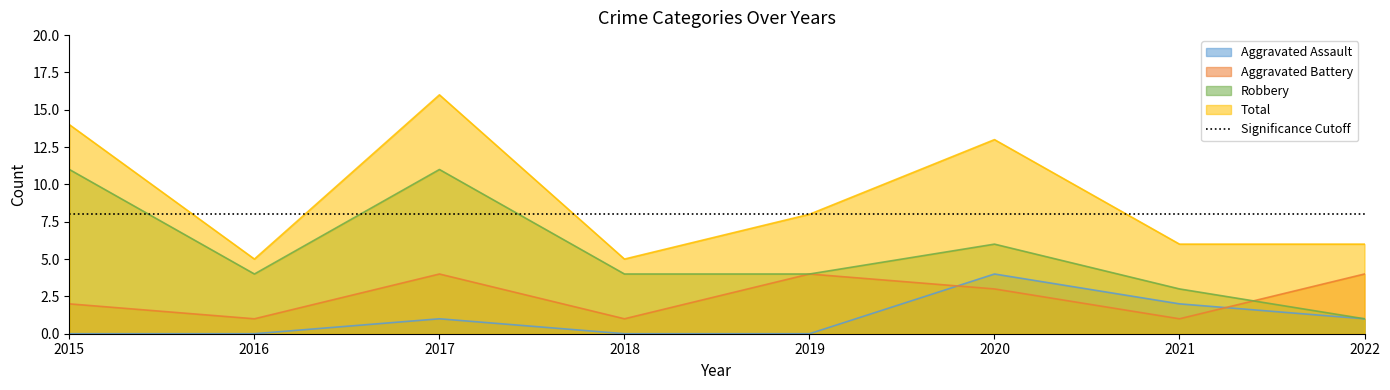

Reading left to right, what are all the values shown in this chart?

Aggravated Assault: 2015=0	2016=0	2017=1	2018=0	2019=0	2020=4	2021=2	2022=1
Aggravated Battery: 2015=2	2016=1	2017=4	2018=1	2019=4	2020=3	2021=1	2022=4
Robbery: 2015=11	2016=4	2017=11	2018=4	2019=4	2020=6	2021=3	2022=1
Total: 2015=14	2016=5	2017=16	2018=5	2019=8	2020=13	2021=6	2022=6